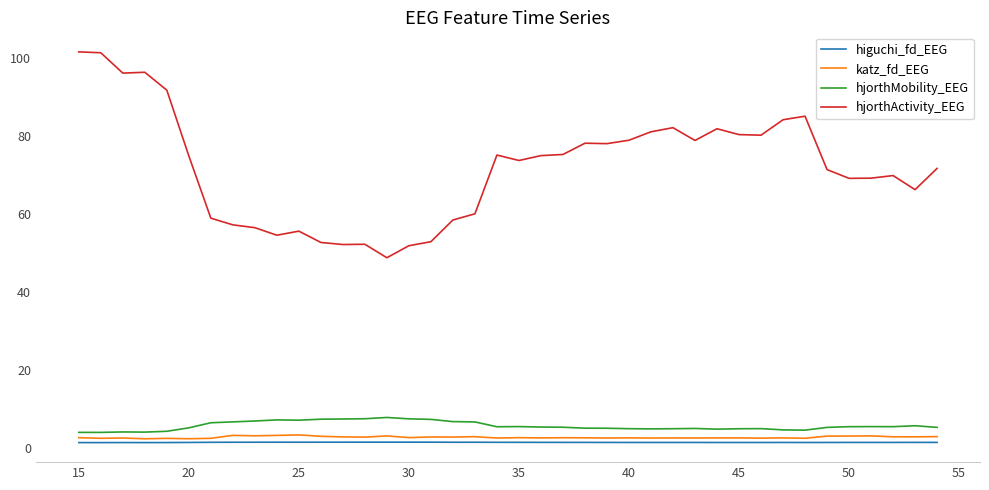

Which series has the largest total across all categories?

hjorthActivity_EEG